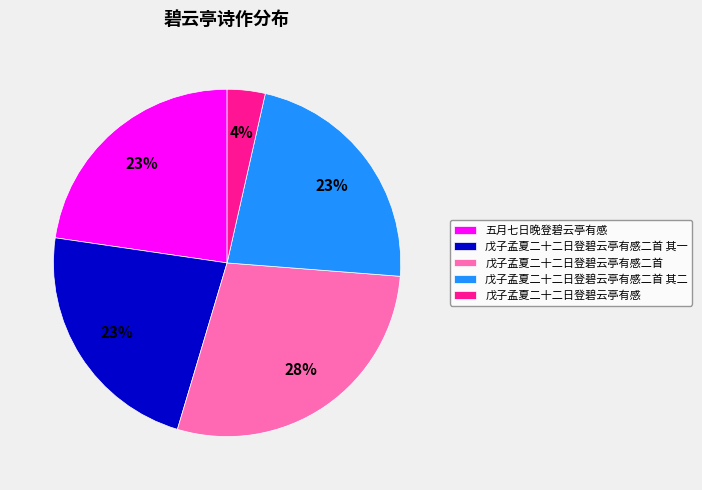

To the nearest percent, what is the average slice percentage?

20%